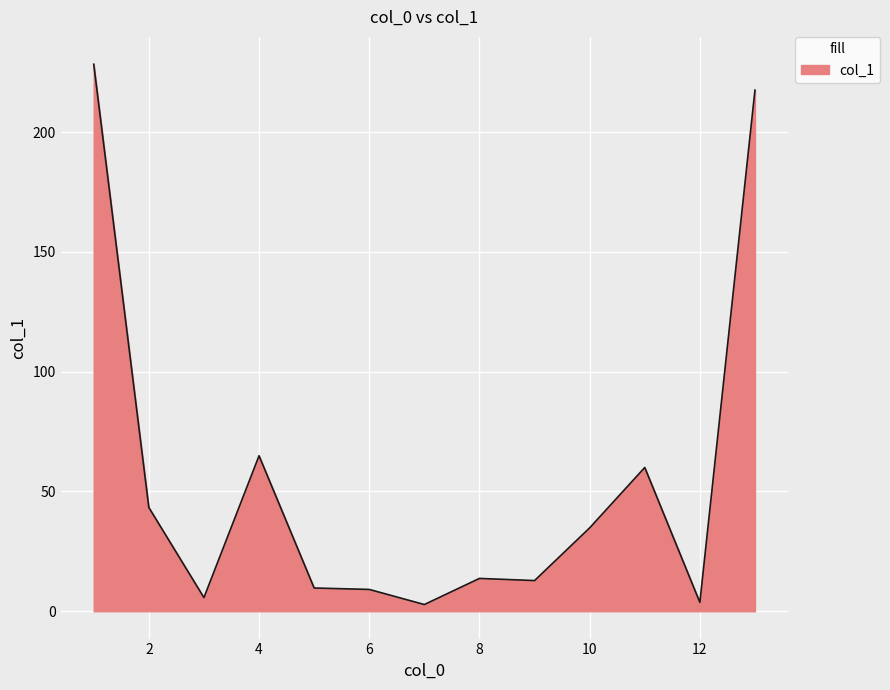

What is the average value?

54.3